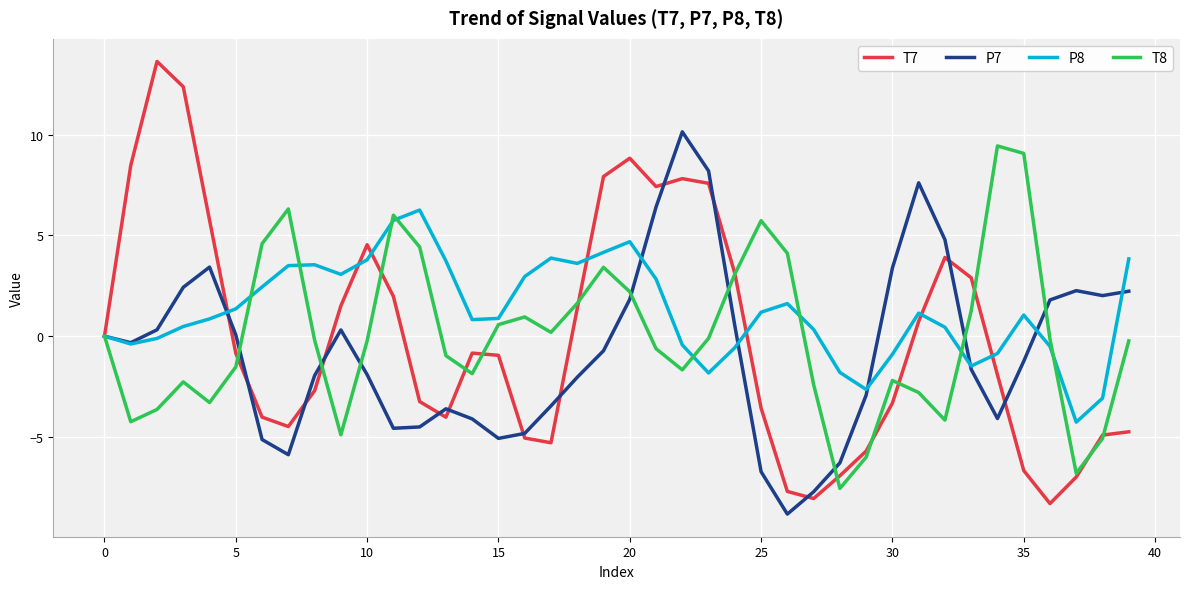

Which series has the largest total across all categories?

P8